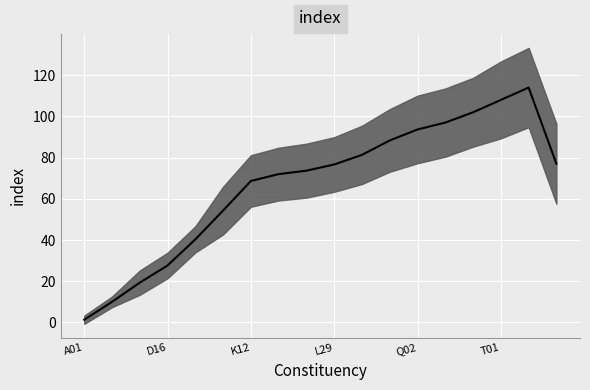

The chart shows a value of 32 at L19. True or false?

False